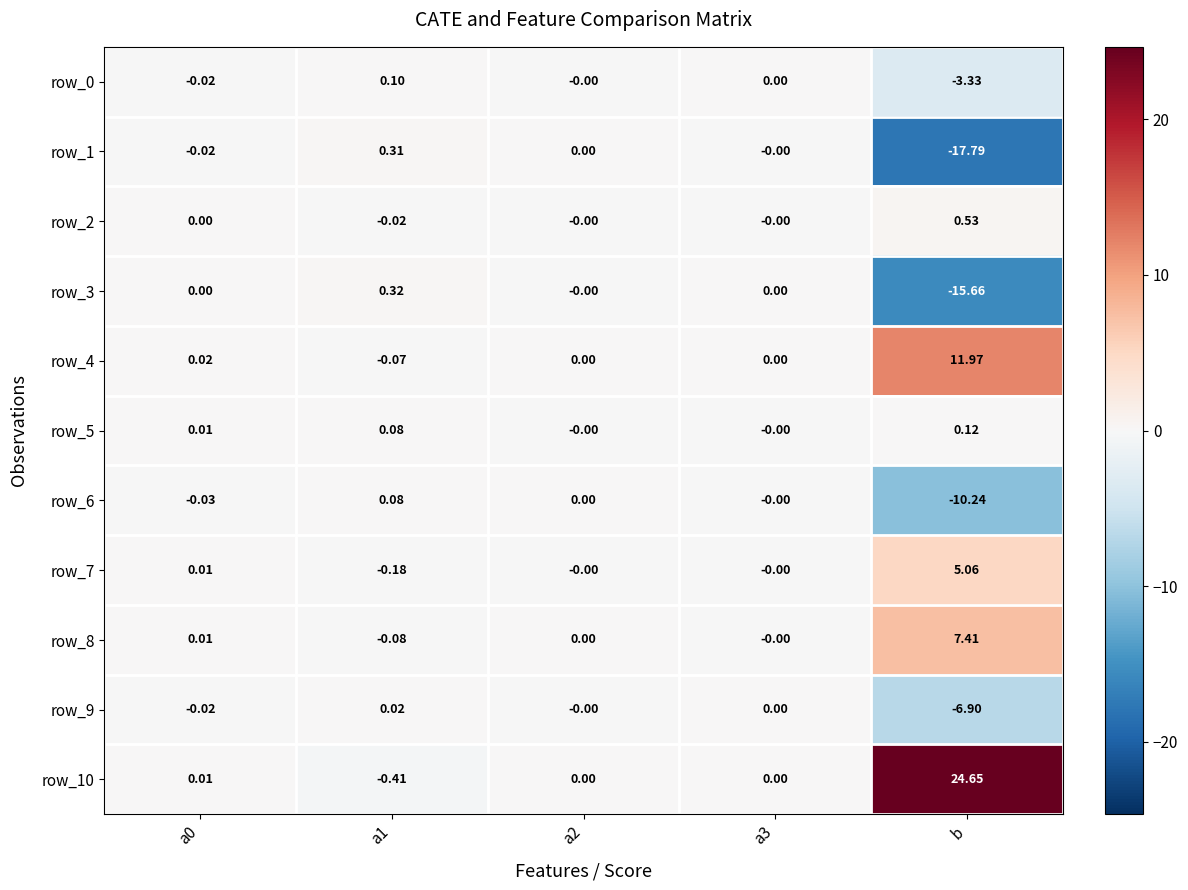

Which category has the highest value across all series?

b